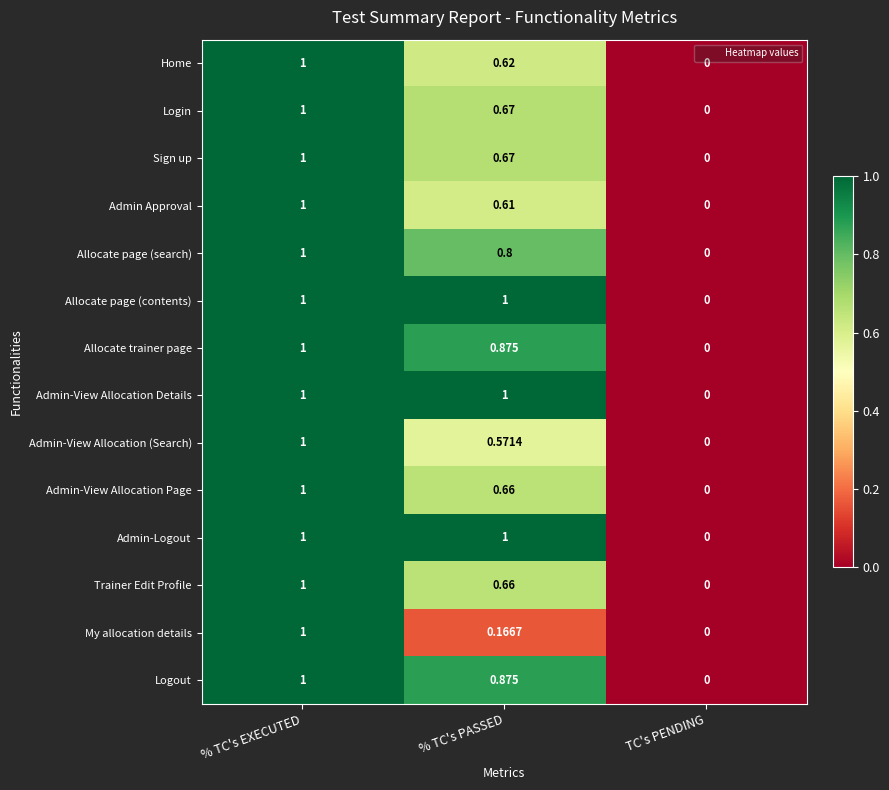

Where is Home nearest to the value 0?

TC's PENDING